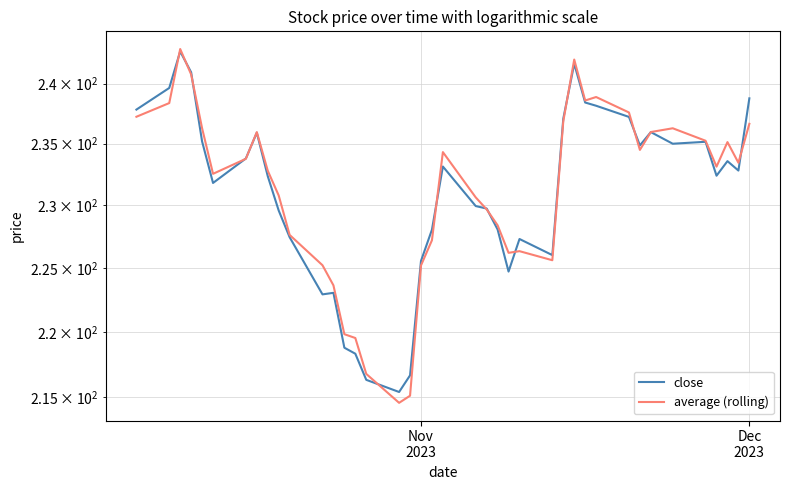

In average (rolling), how many points are lower than both neighbors (excluding endpoints)?

8